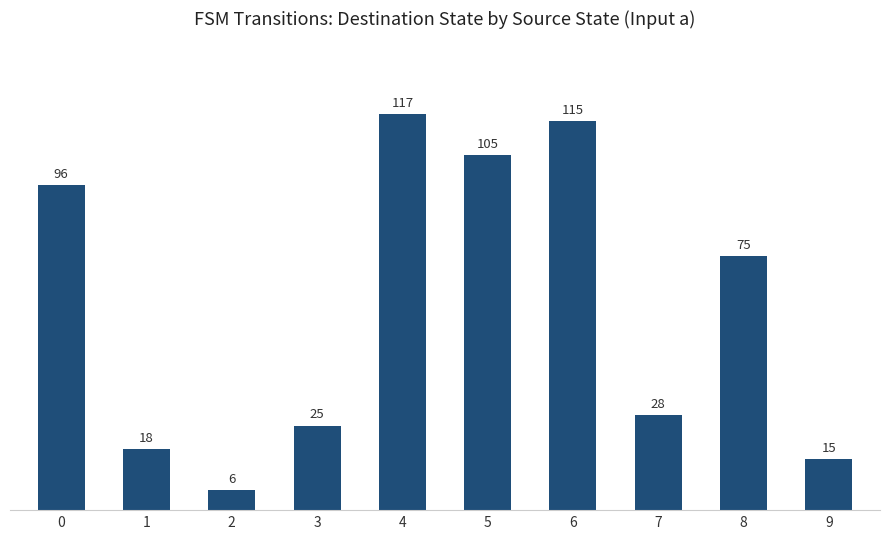

What is the difference between the maximum and minimum values?

111